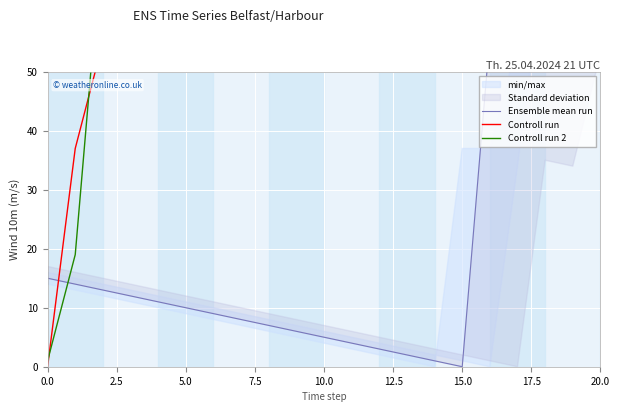

What is the label of the 5th point from the left?

10.0